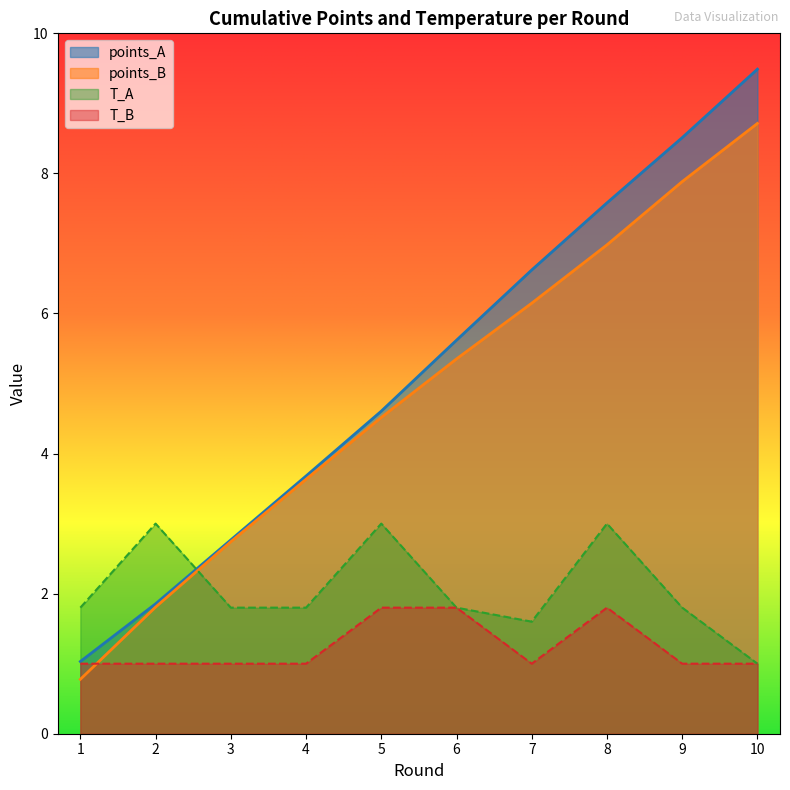

Which series has the largest range (max minus min)?

points_A